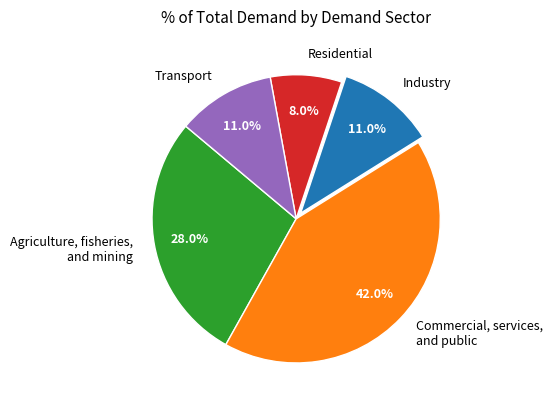

What is the ratio of the value at Industry to the value at Transport?

1.0